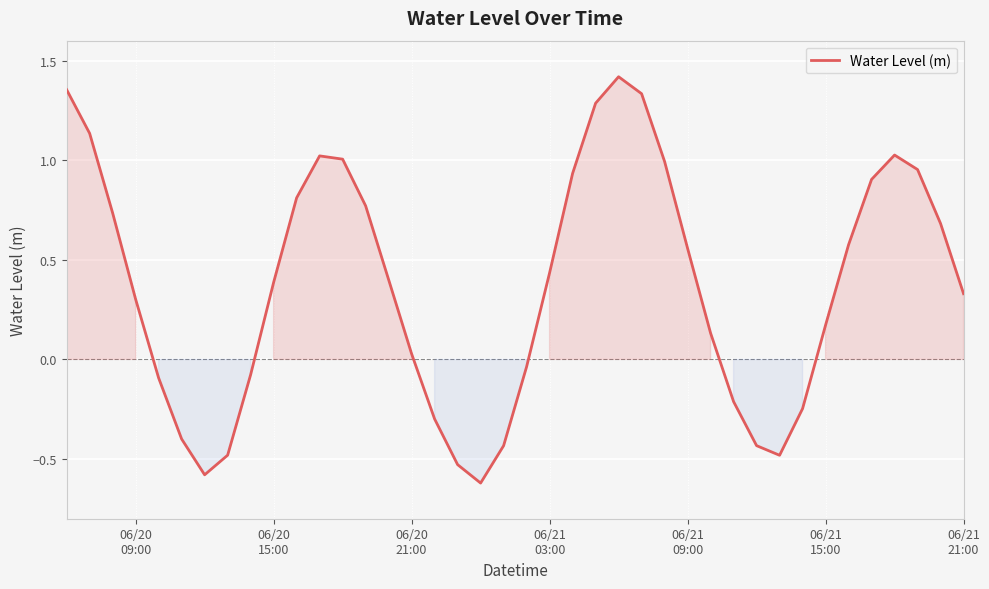

How many interior local peaks (higher than both neighbors) does the data have?

3